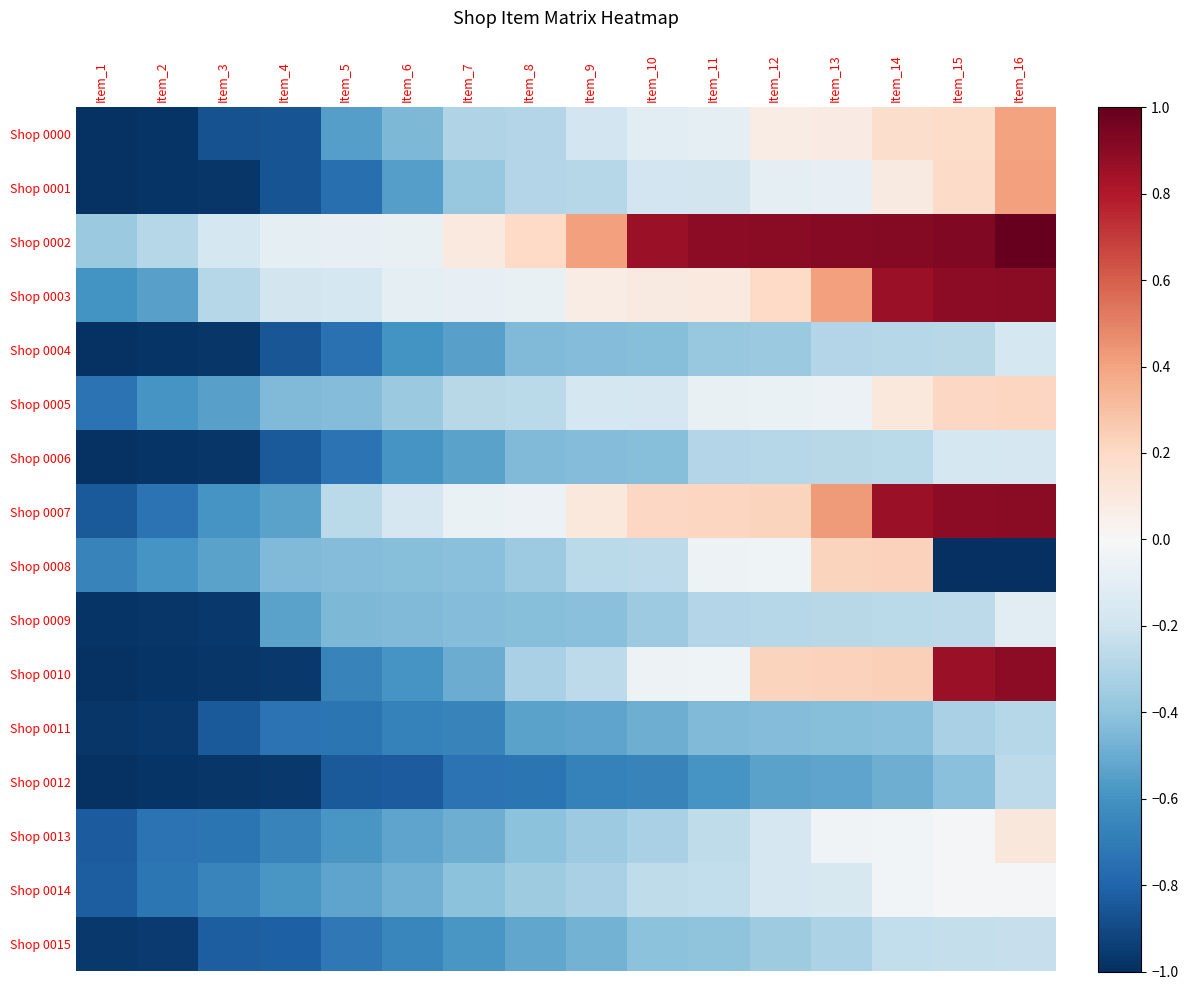

At which category is the sum across all series the highest?

Item_16